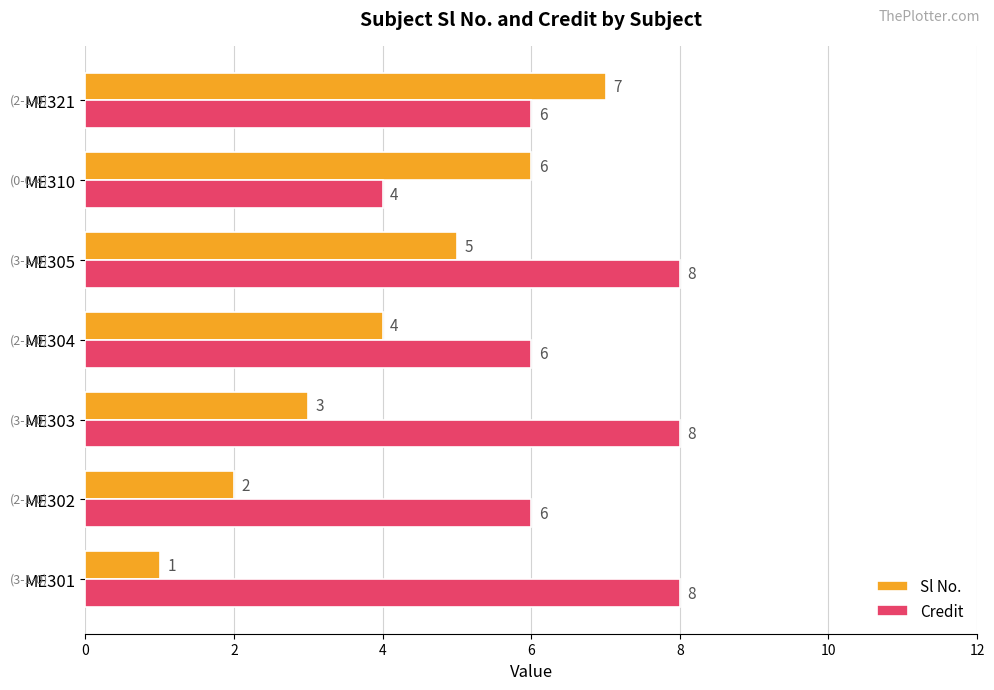

Rank the series at ME321 from lowest to highest value.

Credit, Sl No.